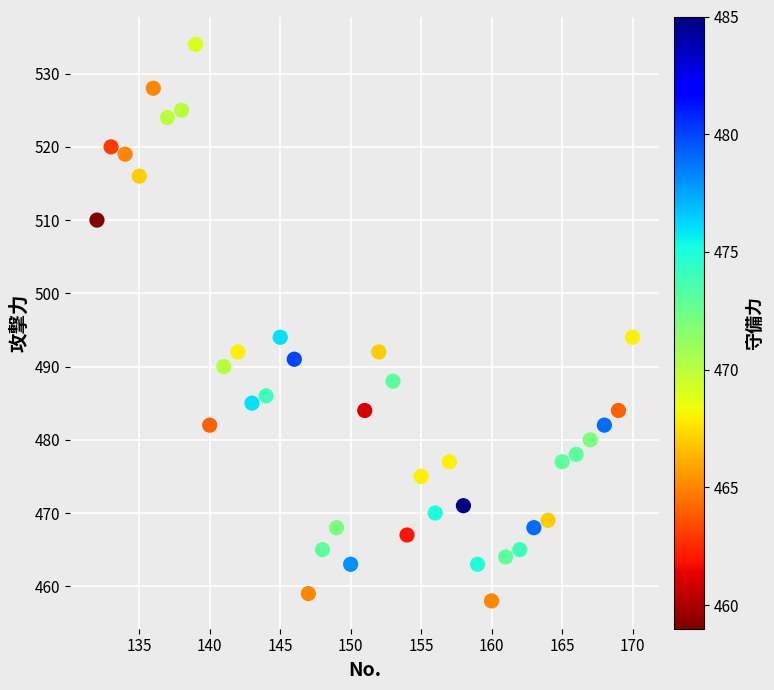

What is the range of Y values (max minus min)?

76